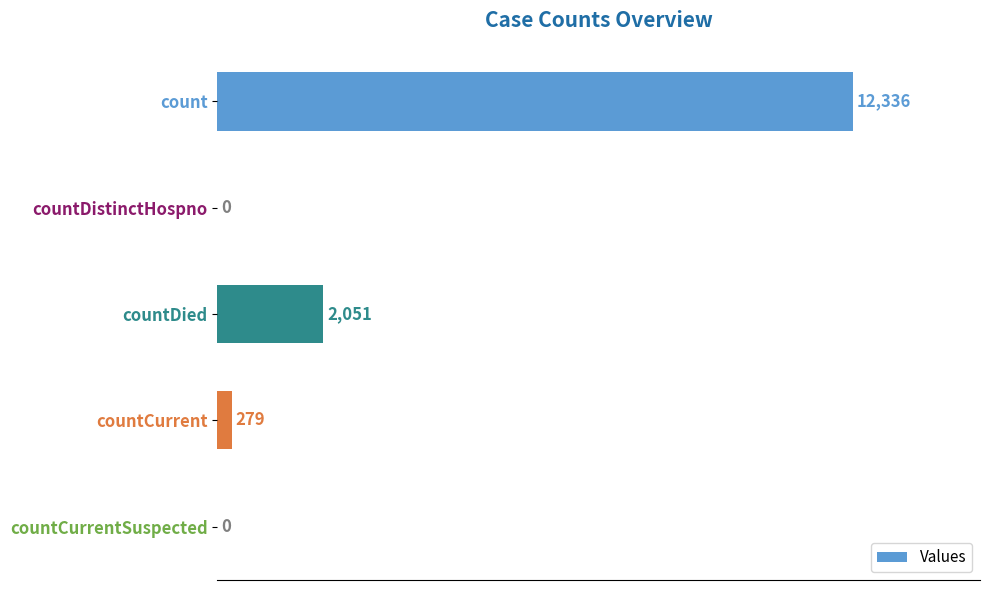

What is the sum of the values at countDistinctHospno and countDied?

2051